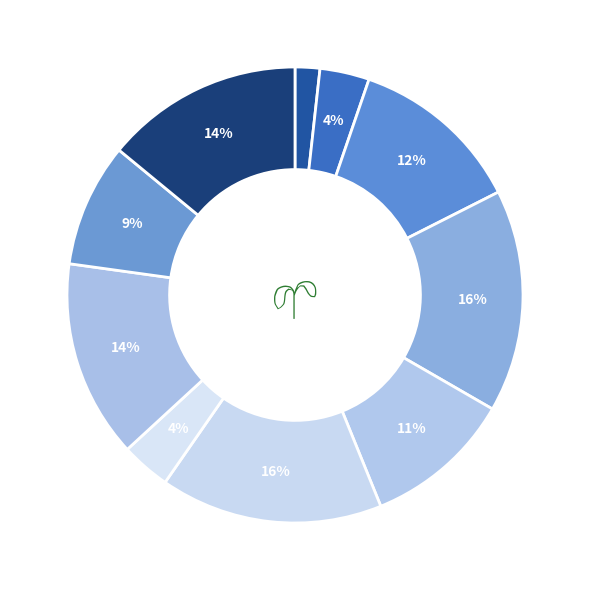

How many segments does this pie chart have?

10